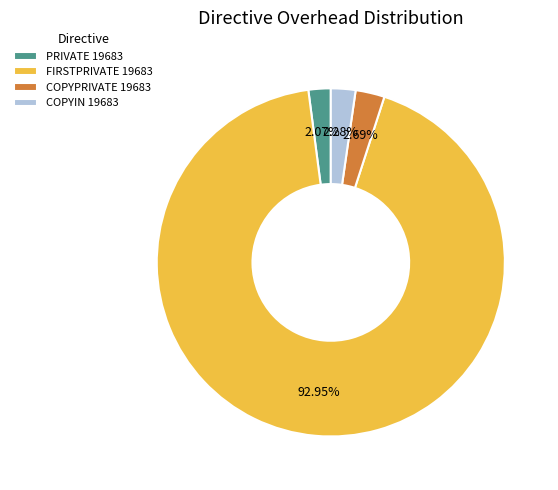

Count the number of slices in the pie.

4